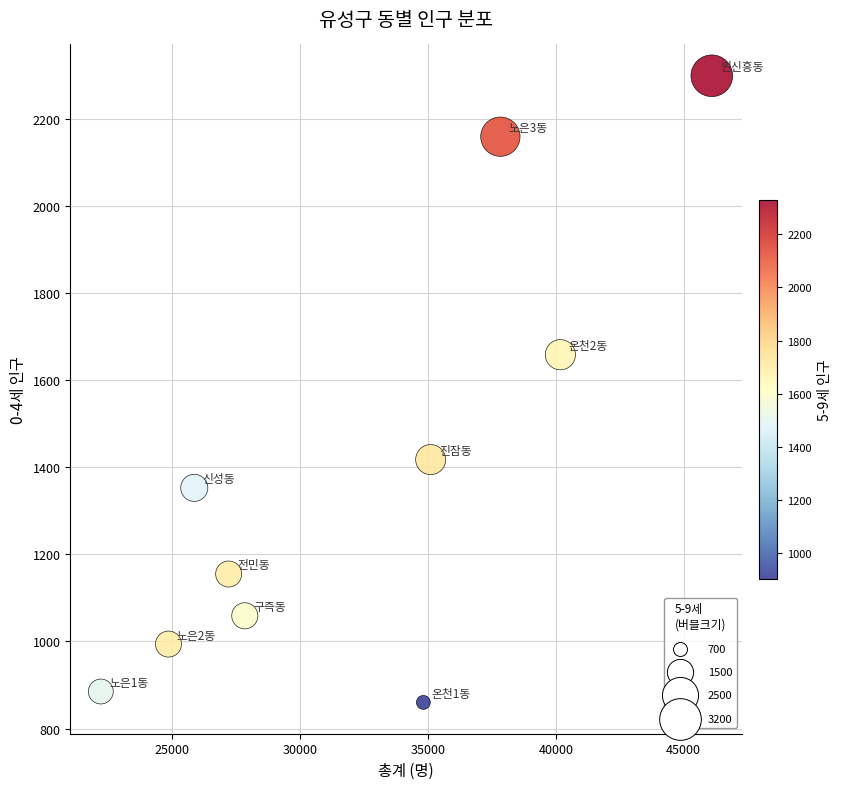

What is the average X value?

32199